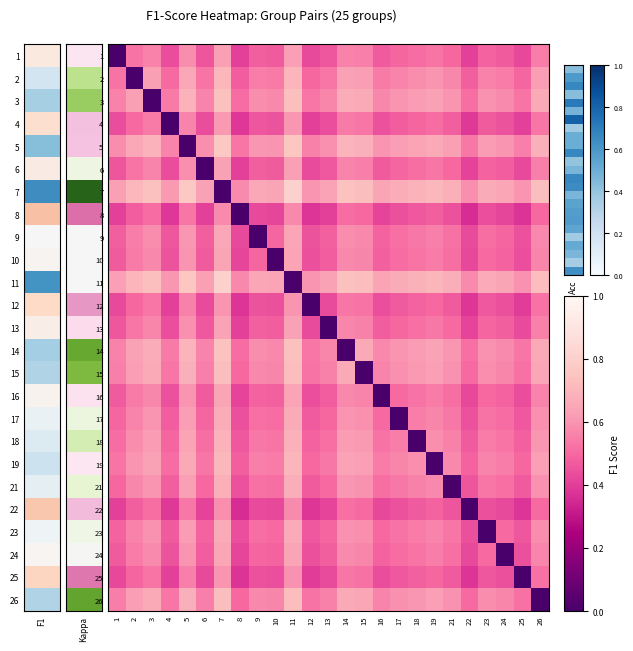

What is the maximum value shown in the chart?

0.8